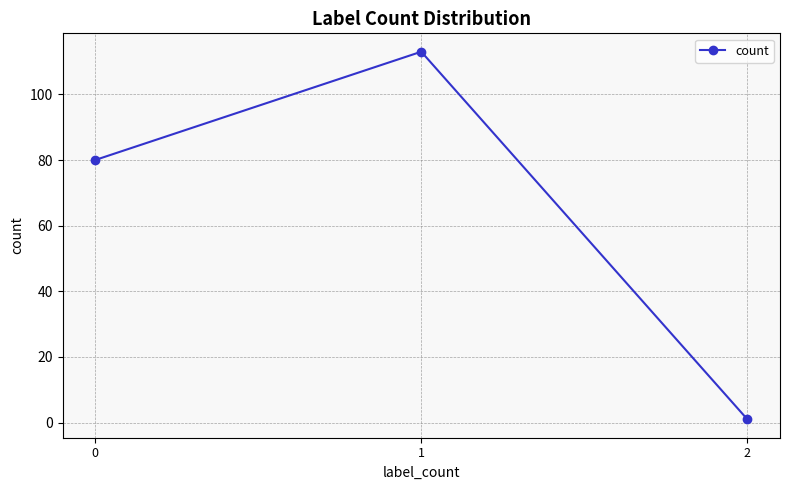

What is the maximum value shown in the chart?

113